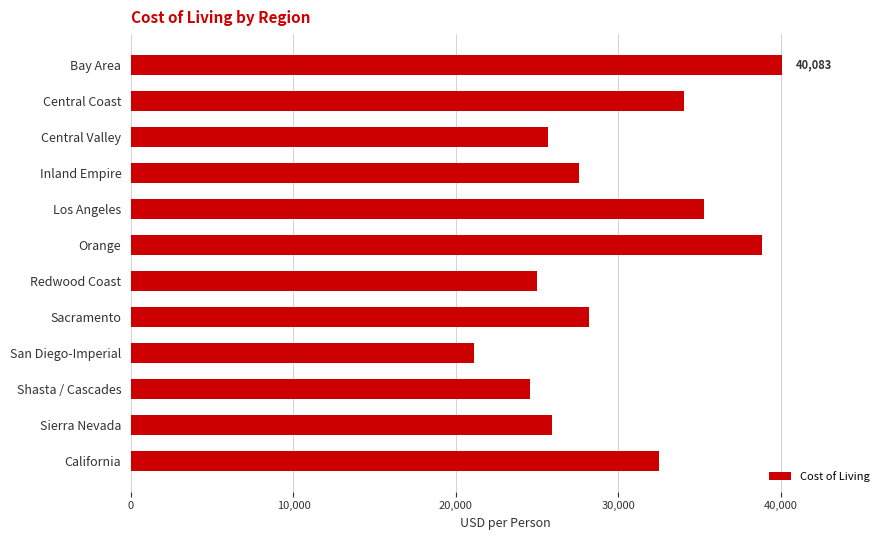

How many bars are there in total?

12